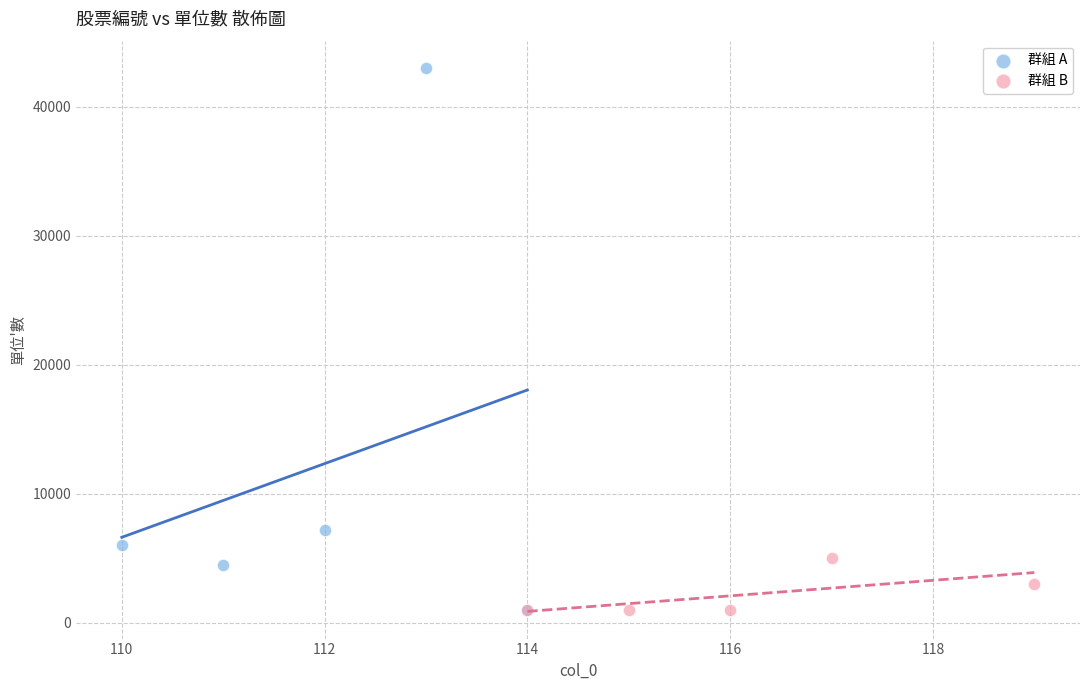

Which series contains the highest Y value?

群組 A